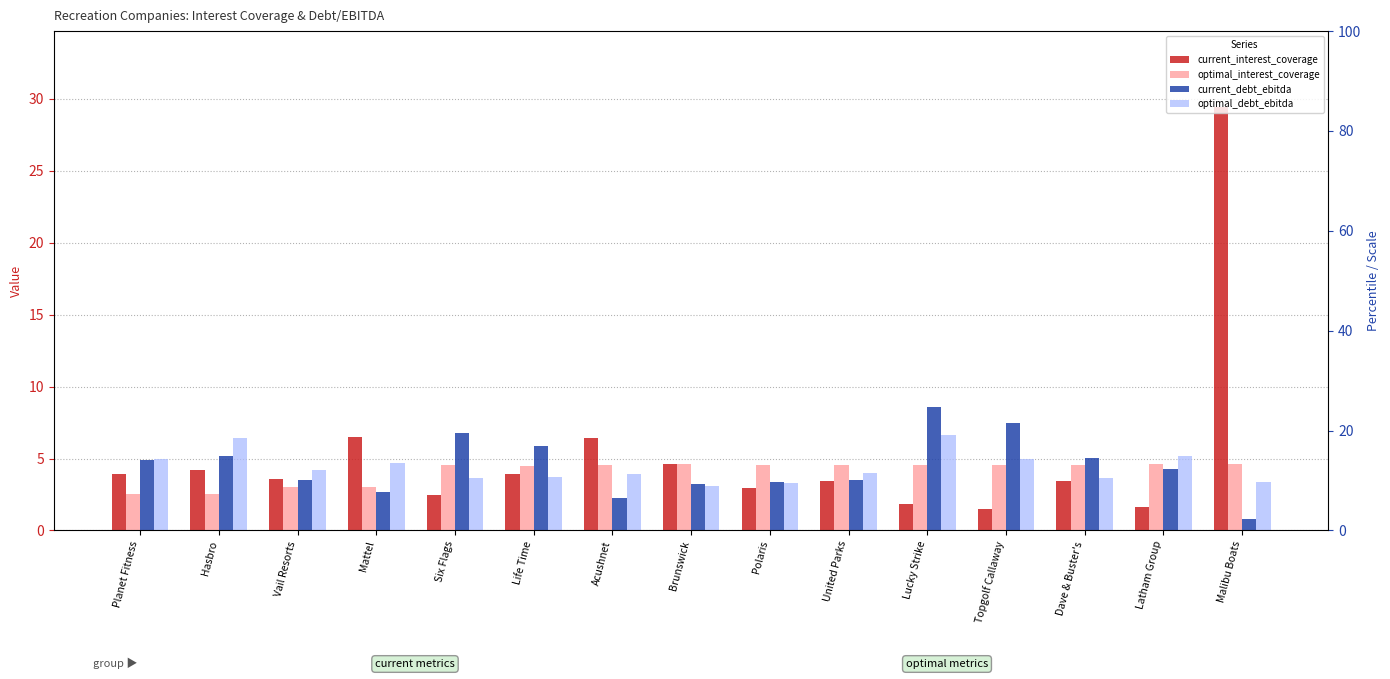

At which label does current_interest_coverage first exceed 3?

Planet Fitness